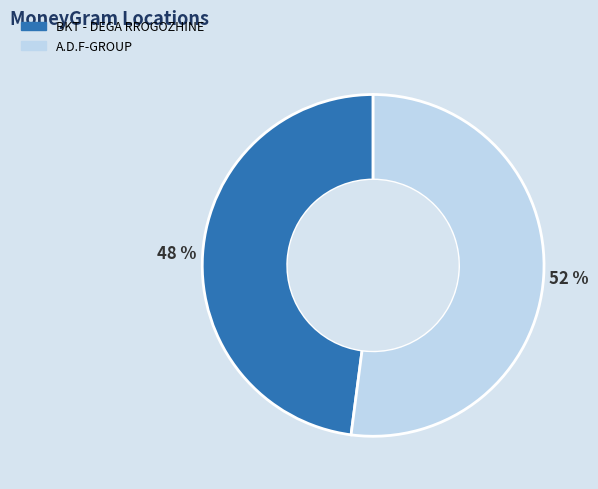

To the nearest percent, what percentage of the pie is BKT - DEGA RROGOZHINE?

48%